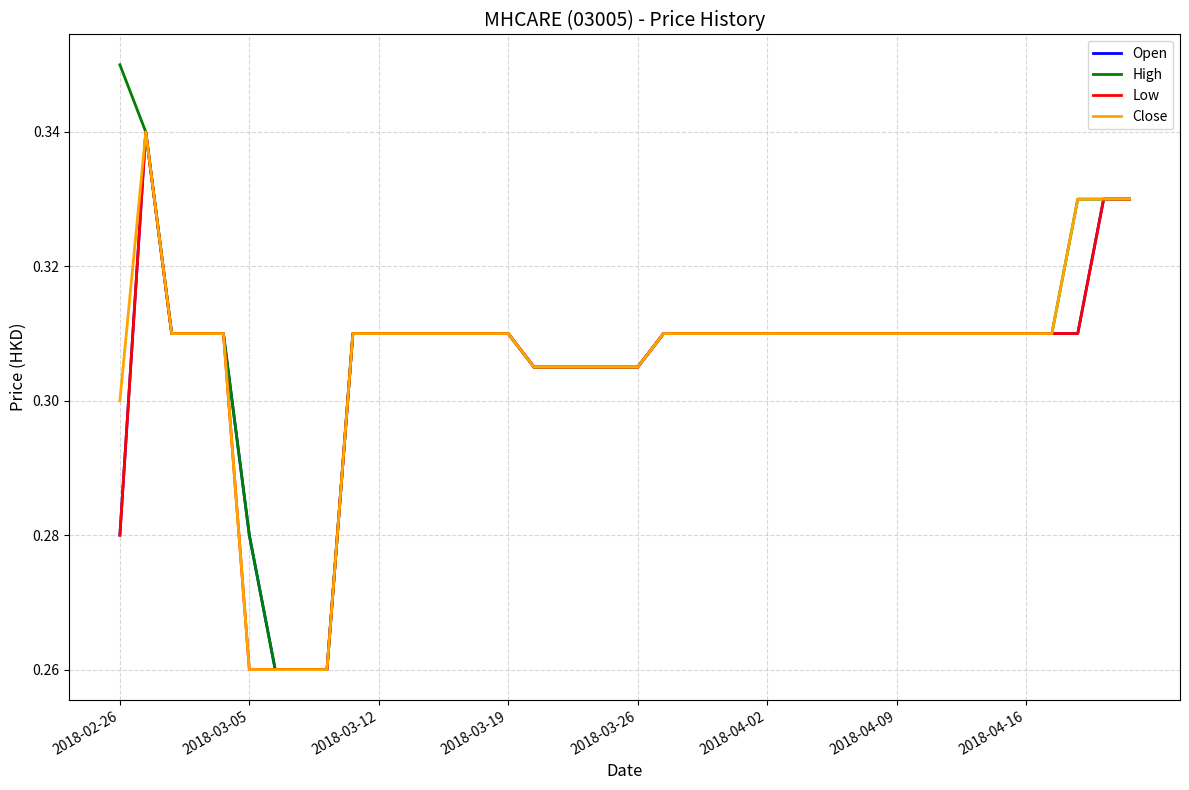

List the series in order of their overall mean, lowest first.

Low, Open, Close, High